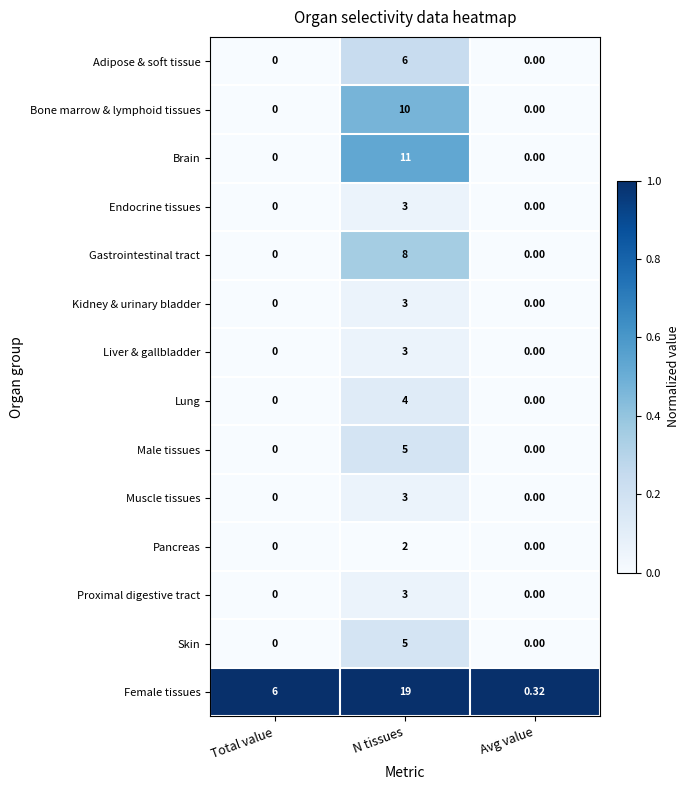

What is the maximum value shown in the chart?

19.0